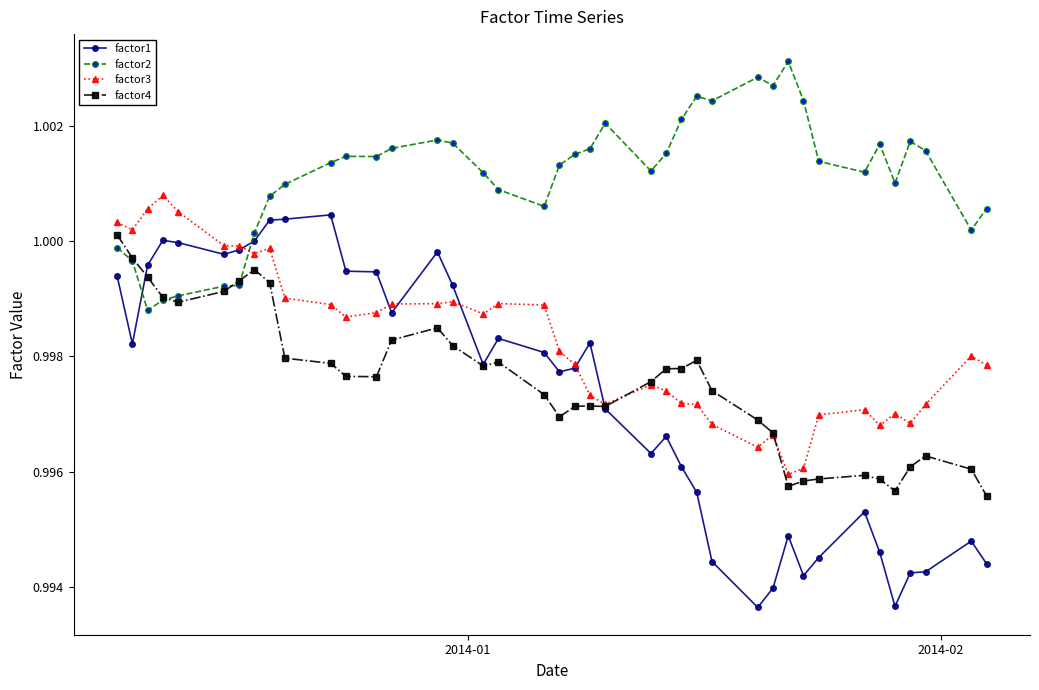

After their last crossing, which series has the higher values: factor3 or factor2?

factor2